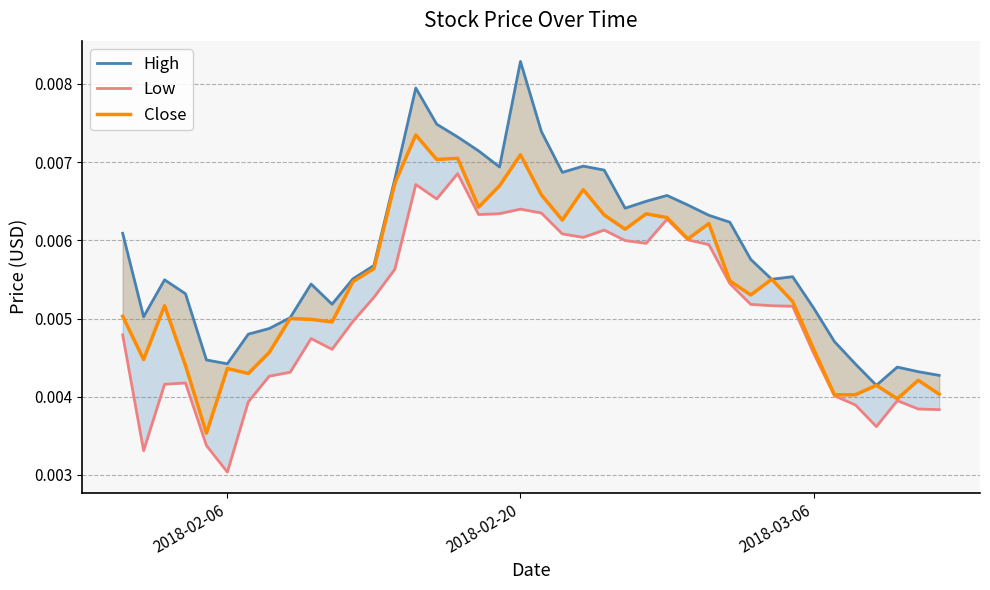

How many data points does each series have?

40